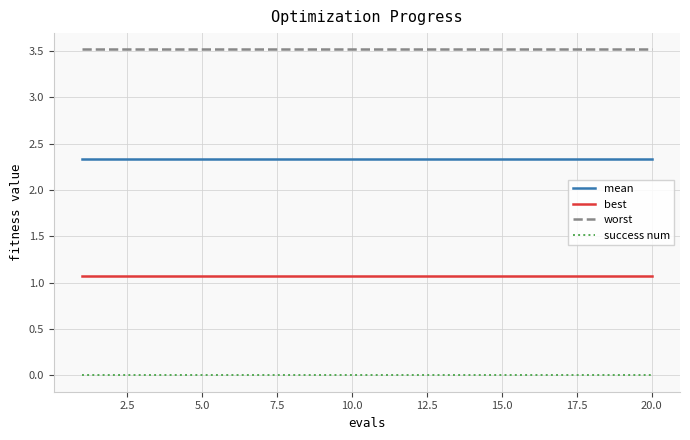

What is the greatest value displayed?

3.5